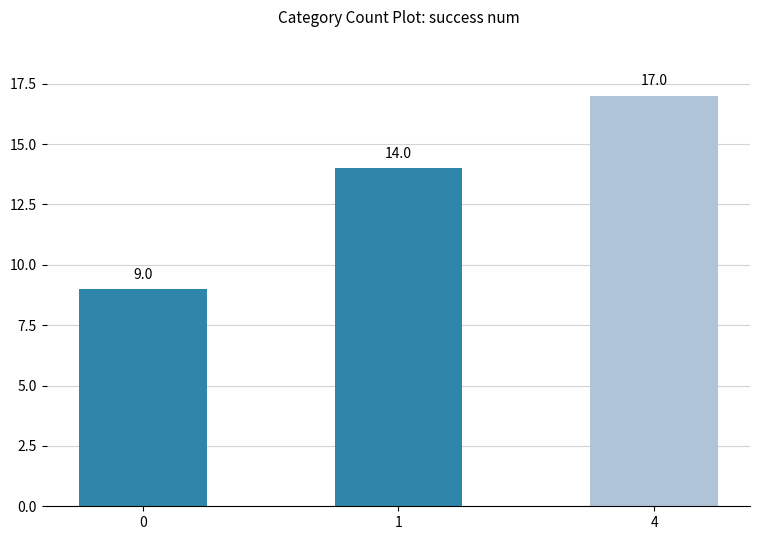

The value at 4 is 24. True or false?

False